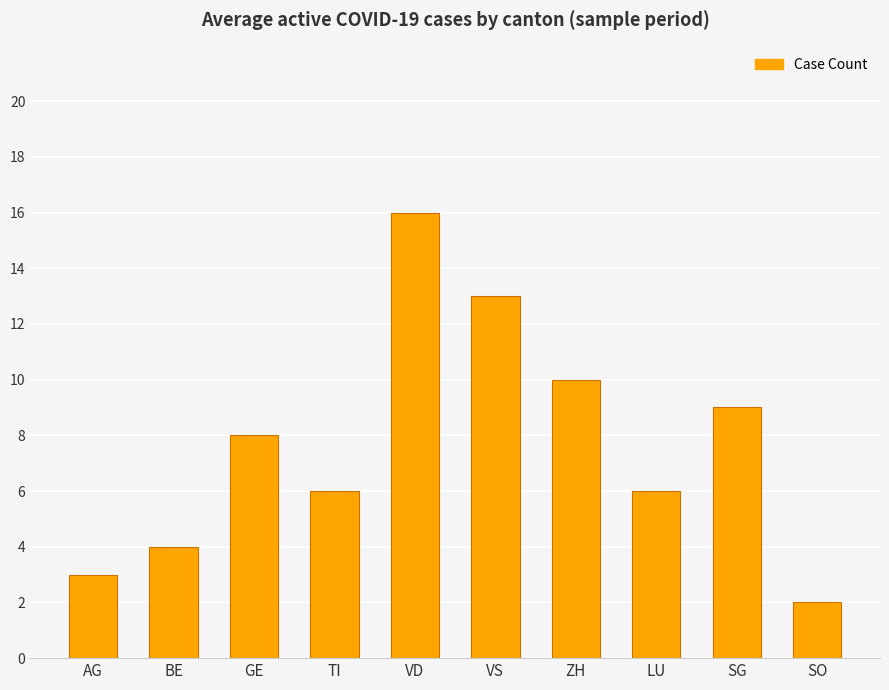

Does the chart contain stacked bars?

No